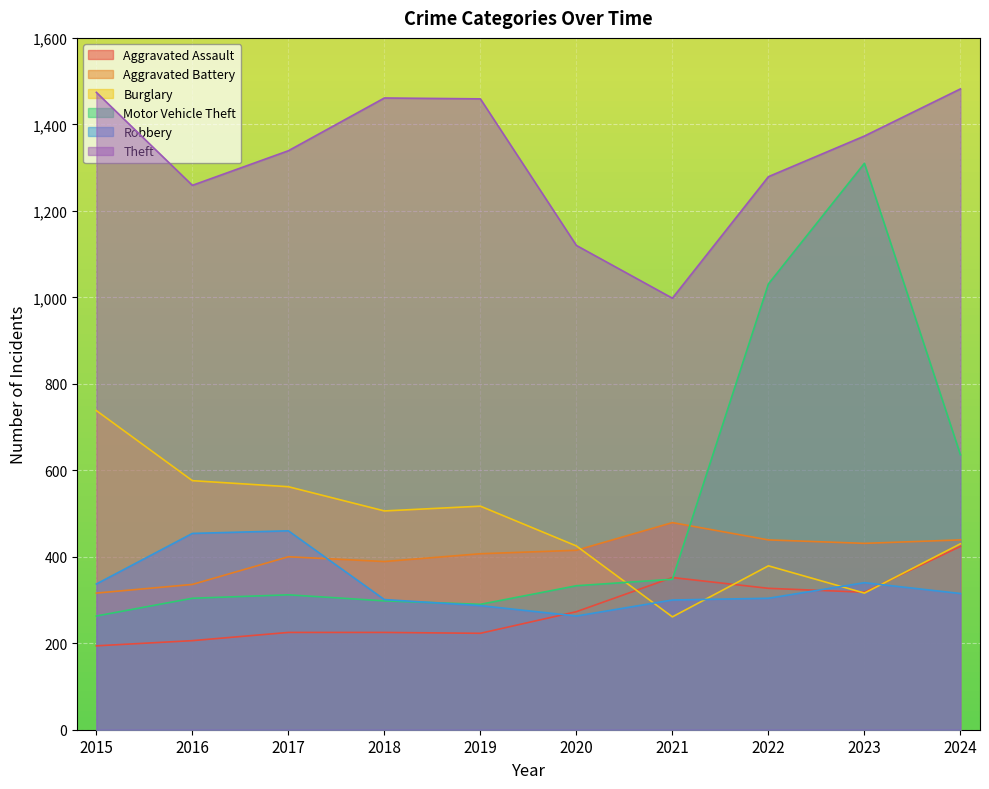

Reading left to right, transcribe all the data shown in this chart.

Aggravated Assault: 194	206	225	225	223	273	352	327	318	424
Aggravated Battery: 316	336	400	389	407	415	479	439	431	439
Burglary: 738	576	562	506	517	425	261	379	316	430
Motor Vehicle Theft: 263	304	312	298	290	333	348	1031	1310	636
Robbery: 337	454	460	301	287	263	300	304	340	315
Theft: 1474	1259	1339	1461	1459	1120	998	1279	1373	1482